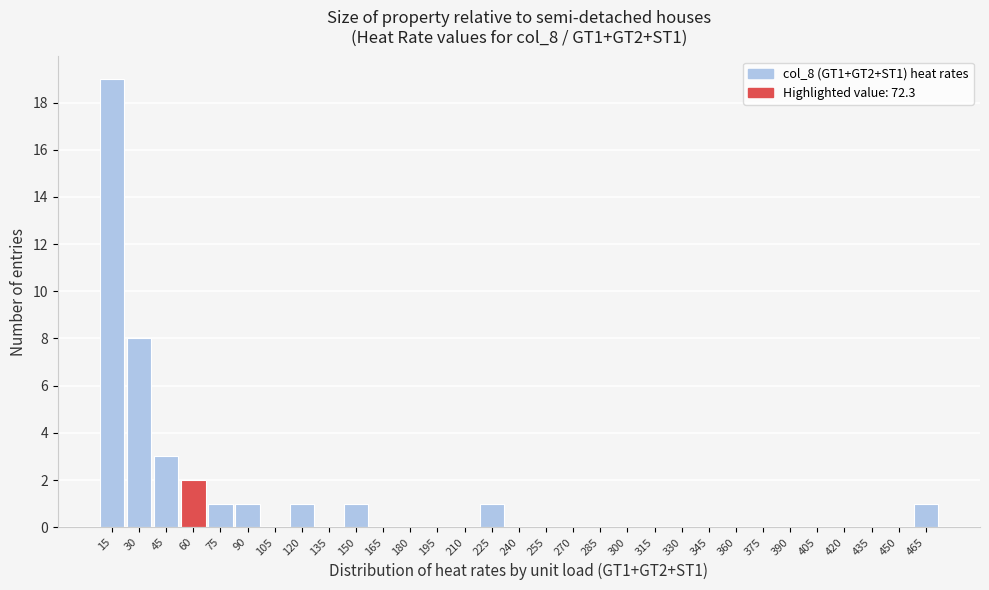

What is the sum of all values?

38